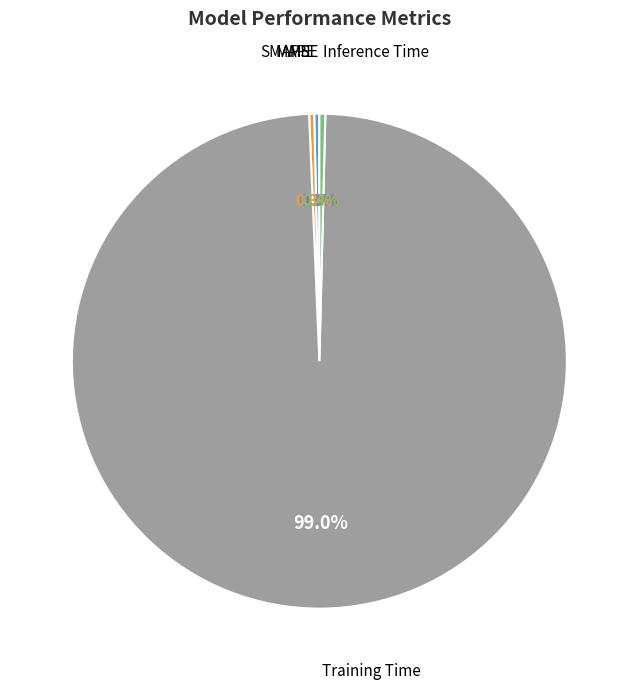

Which category has the biggest portion of the pie?

Training Time